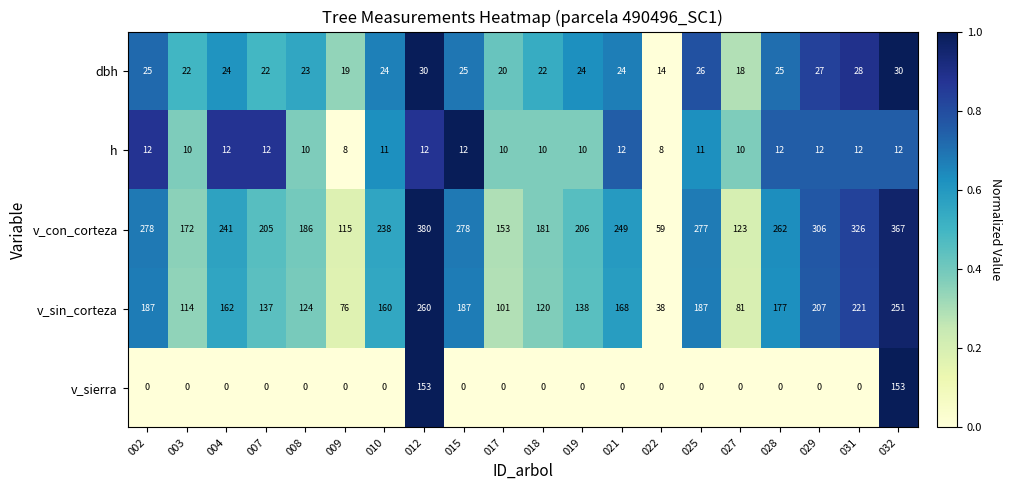

Between 007 and 017, which series saw the biggest shift?

v_con_corteza